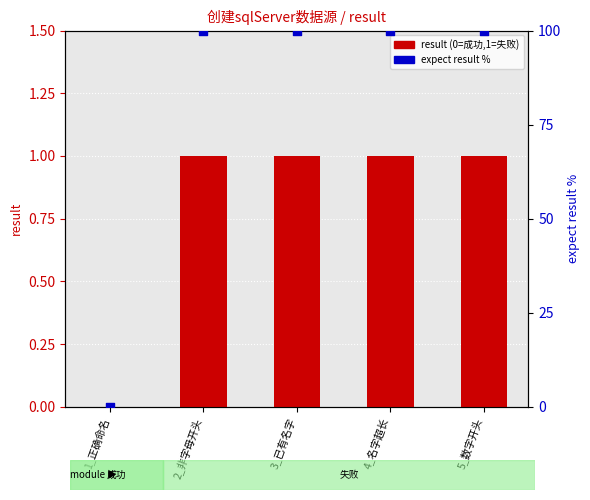

Which series has the widest spread of Y values?

expect result %